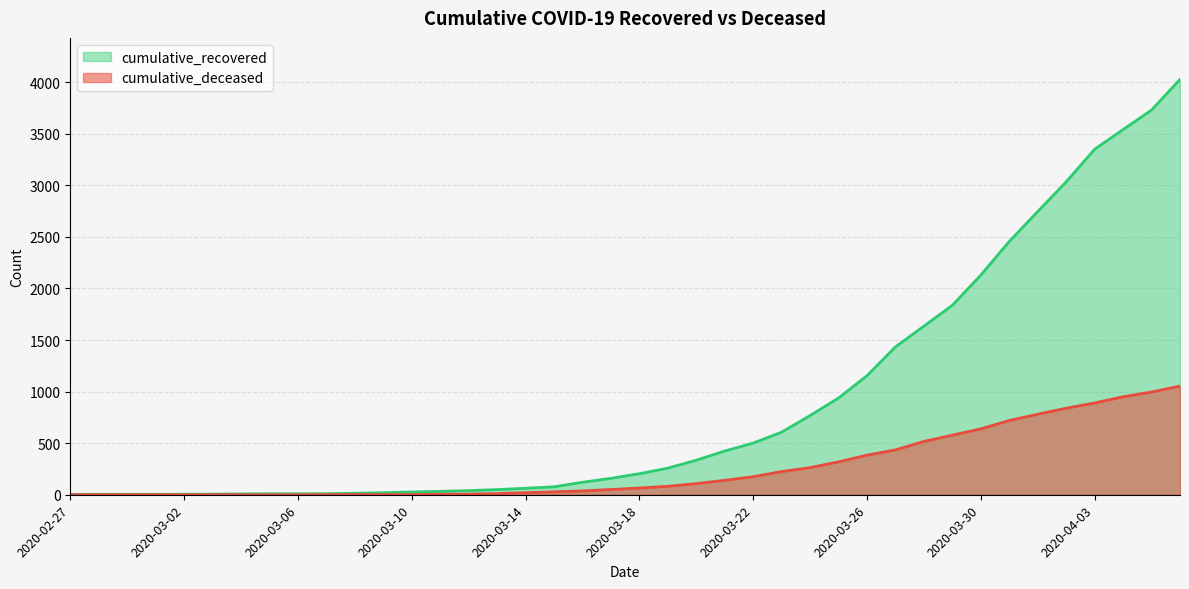

Which category has the highest value in the cumulative_recovered series?

2020-04-06